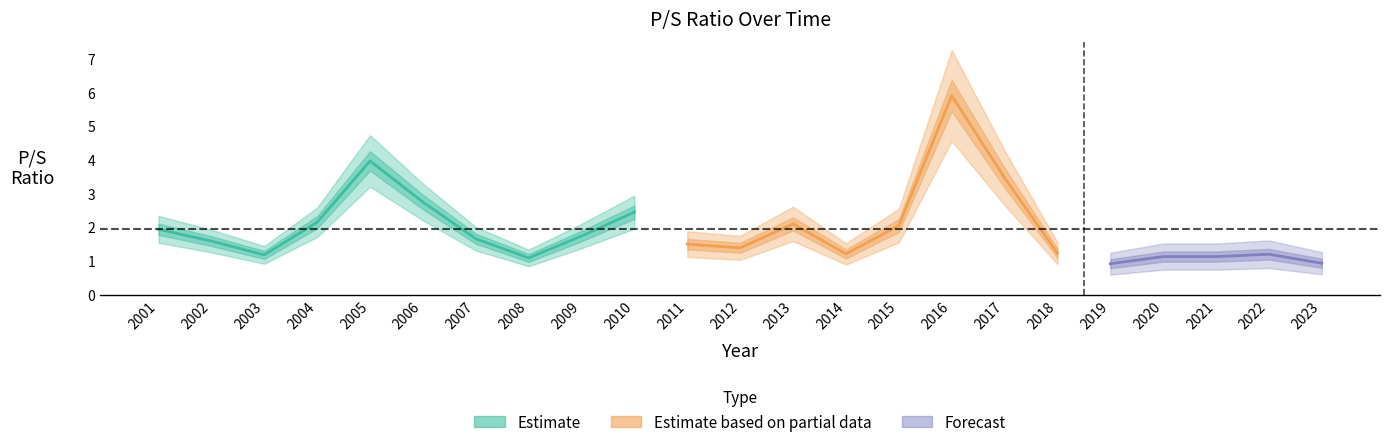

What is the sum of the values at 2007 and 2018?

2.9